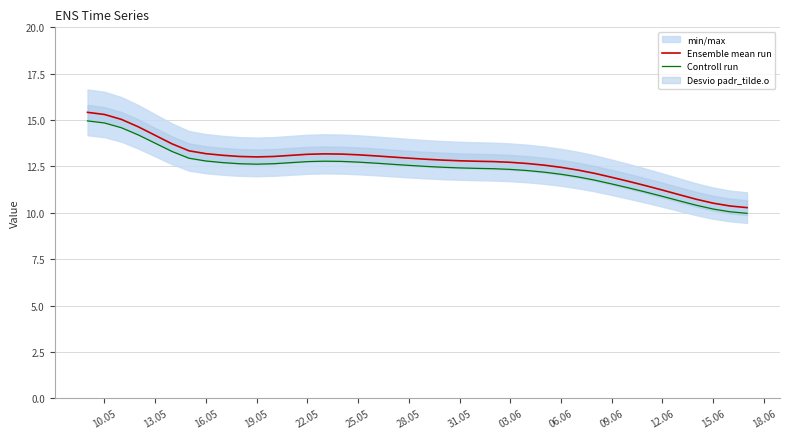

How many data points in Controll run are above 12?

29